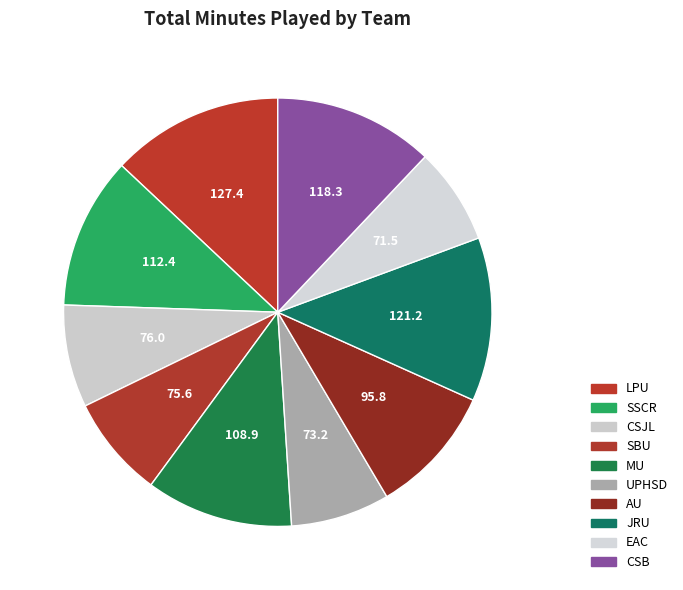

Does any single category account for the majority?

No